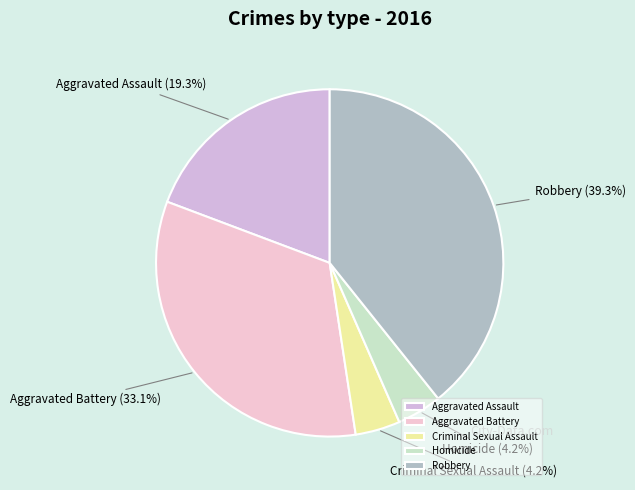

Is the sum of Criminal Sexual Assault and Robbery greater than half?

No